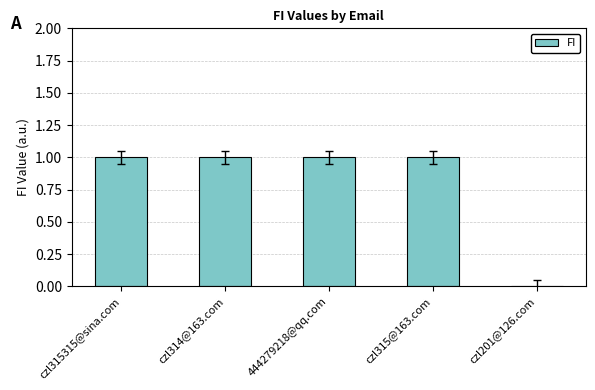

What is the sum of all values?

4